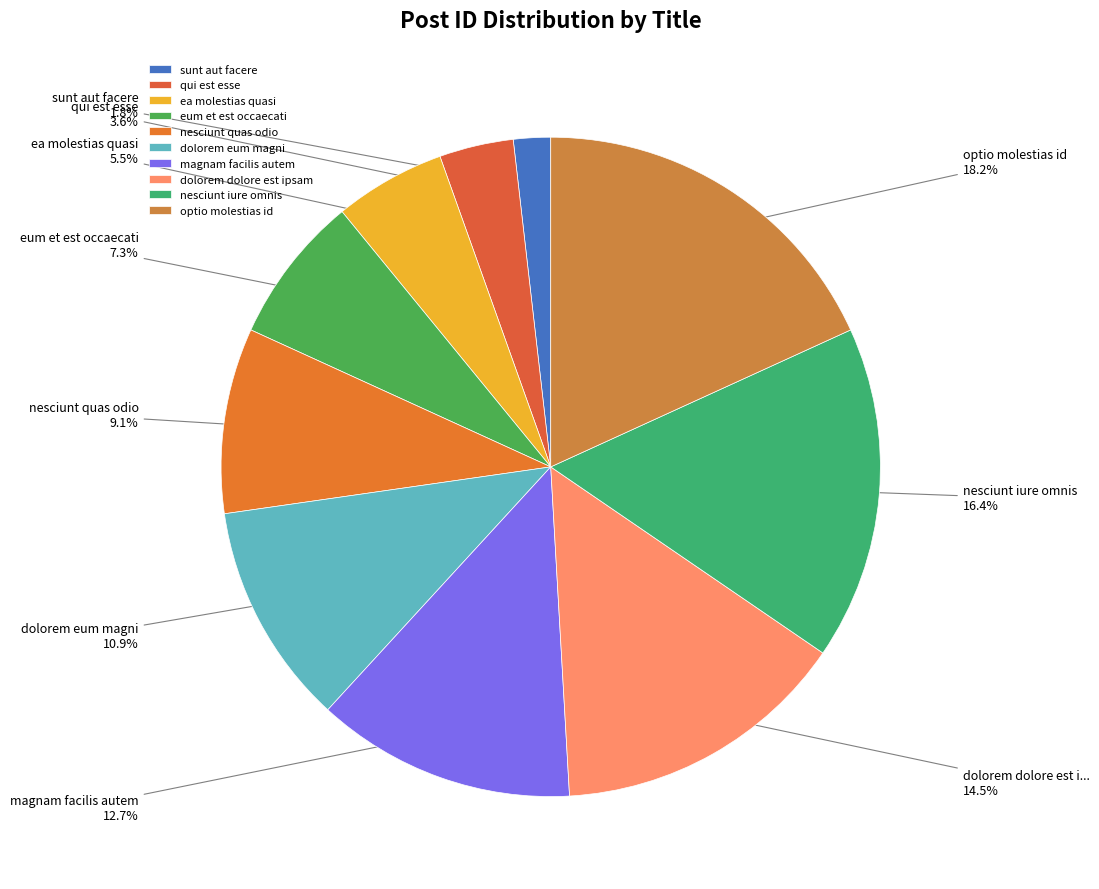

Is it true that dolorem eum magni is 11% of the pie?

True